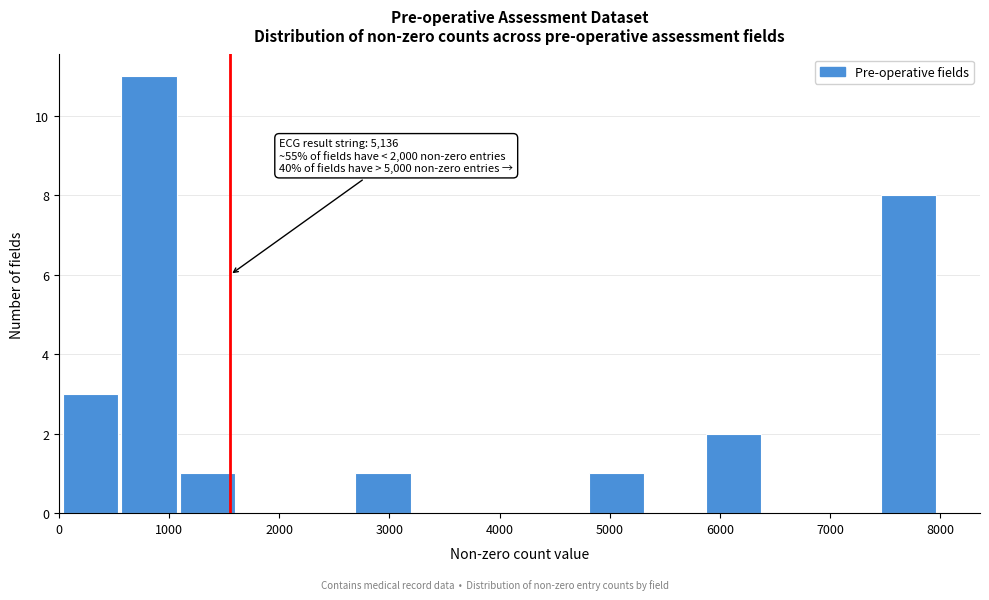

Over which range of the x-axis is the bar tallest?

600 to 1100